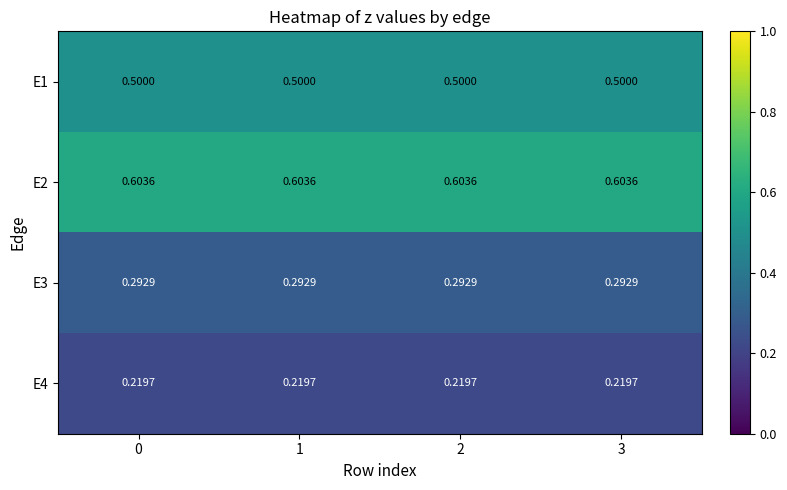

Is the value of E1 at 3 greater than the value of E2 at 1?

No